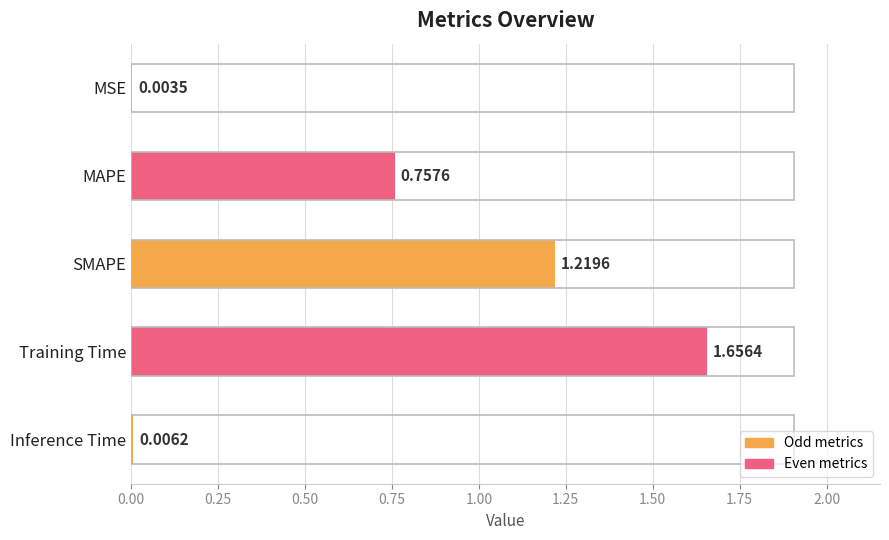

Does the chart contain stacked bars?

No